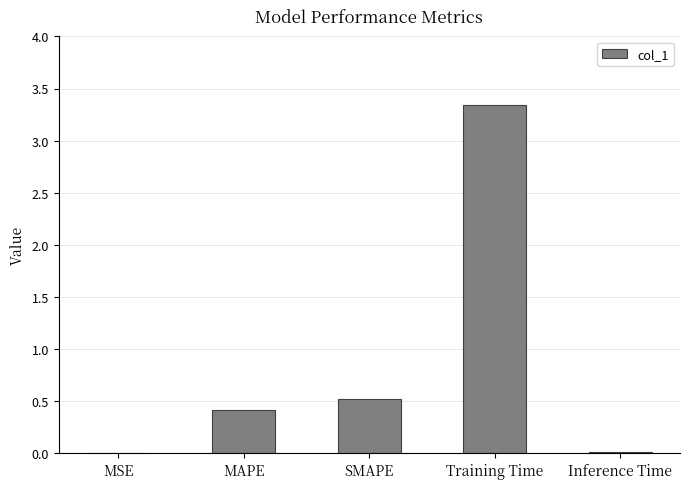

Which category has the highest value across all series?

Training Time